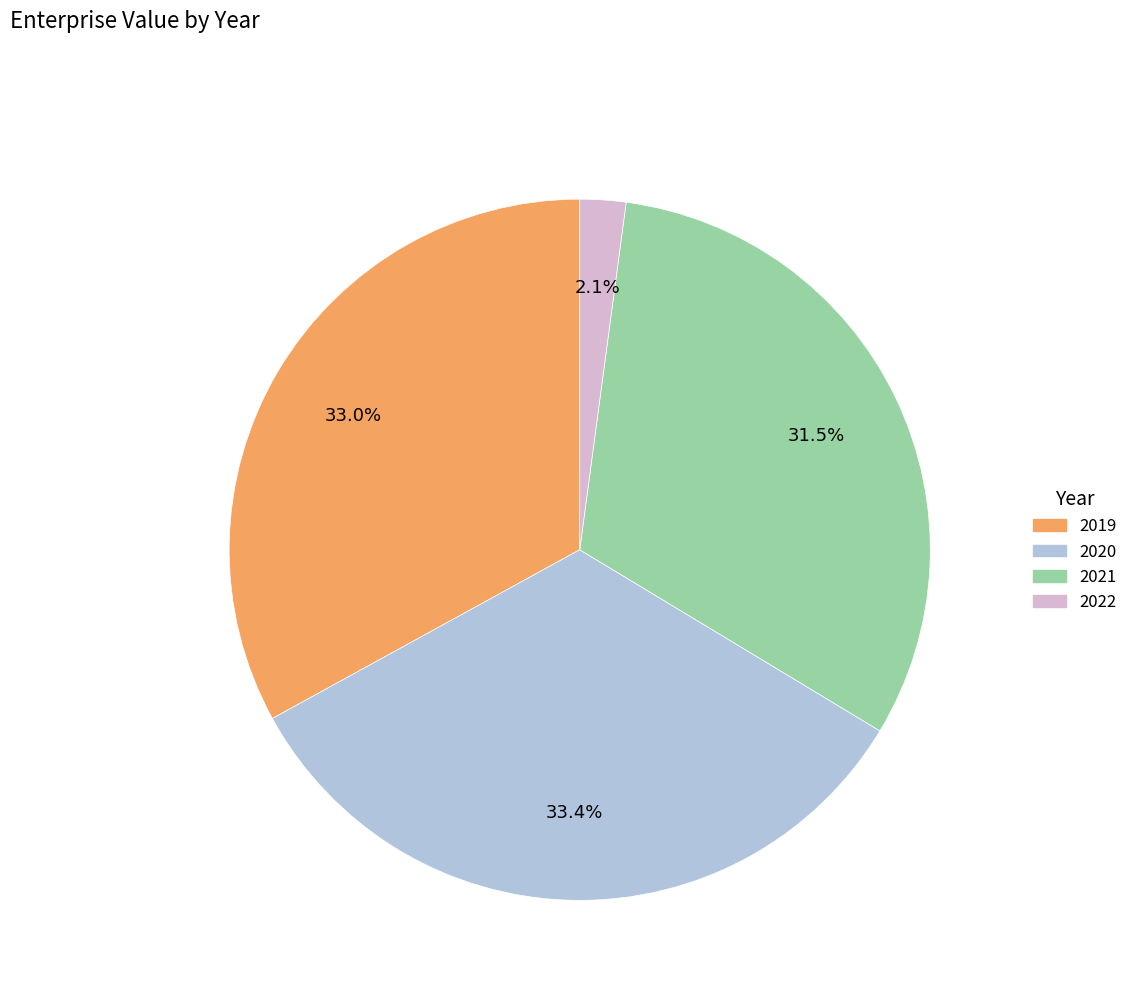

Which slice is the smallest?

2022